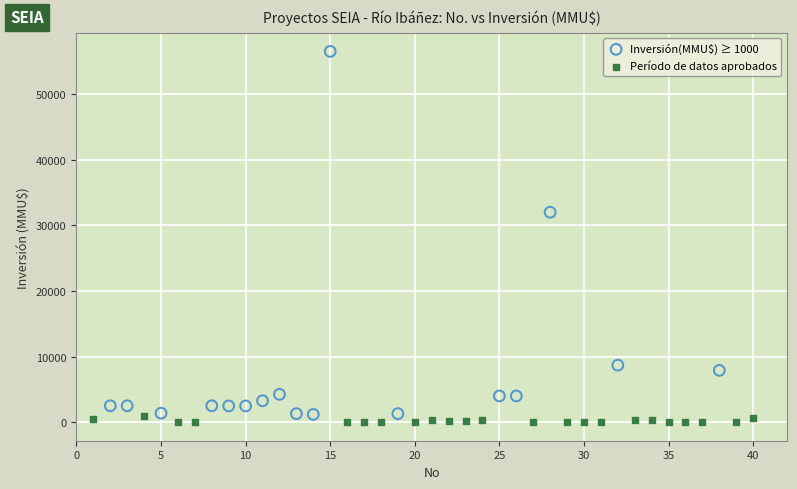

Which series has the widest spread of Y values?

Inversión(MMU$) ≥ 1000